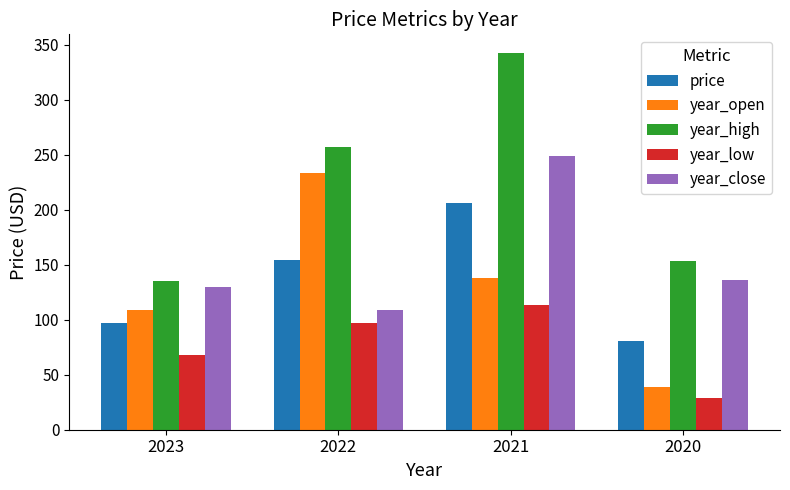

How many values in the price series are below 154?

2